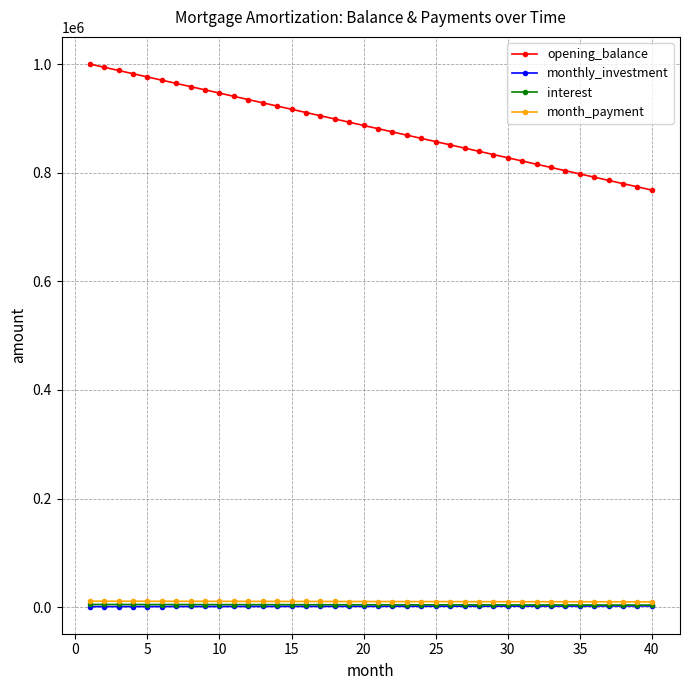

Which series has the largest total across all categories?

opening_balance